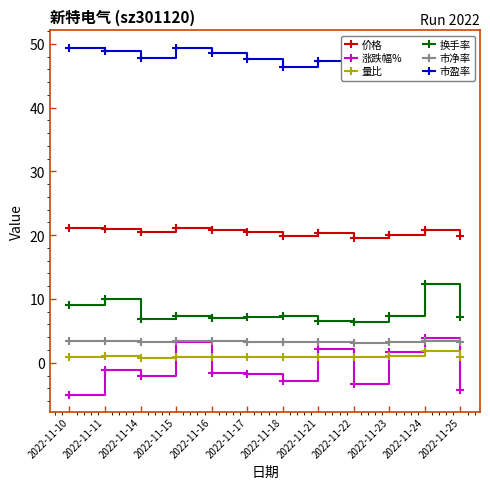

What is the sum of the 涨跌幅% values at 2022-11-18 and 2022-11-11?

-3.9